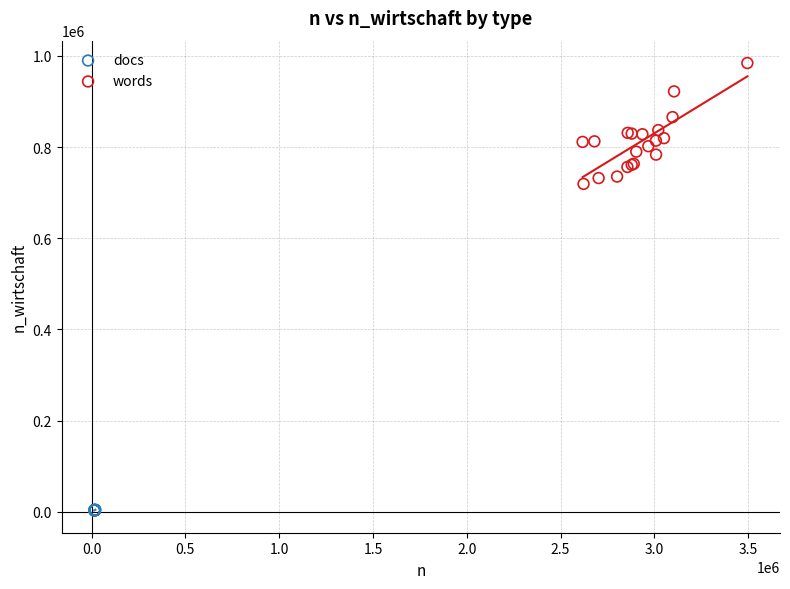

Which series reaches the maximum Y coordinate?

words